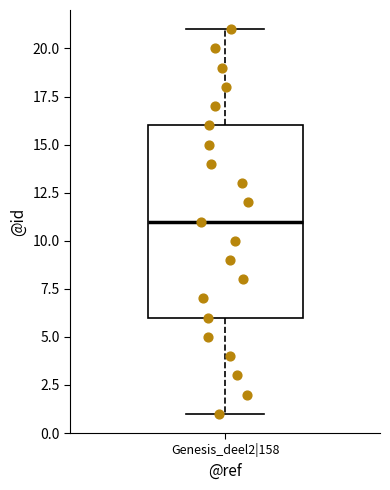

Read this box plot against the y-axis: the position of the median line, the range covered by the box, and the ends of both whiskers. The values are not printed on the chart, so give them approximately, as read against the axis.

median 11, box 6 to 16, whiskers 1 to 21